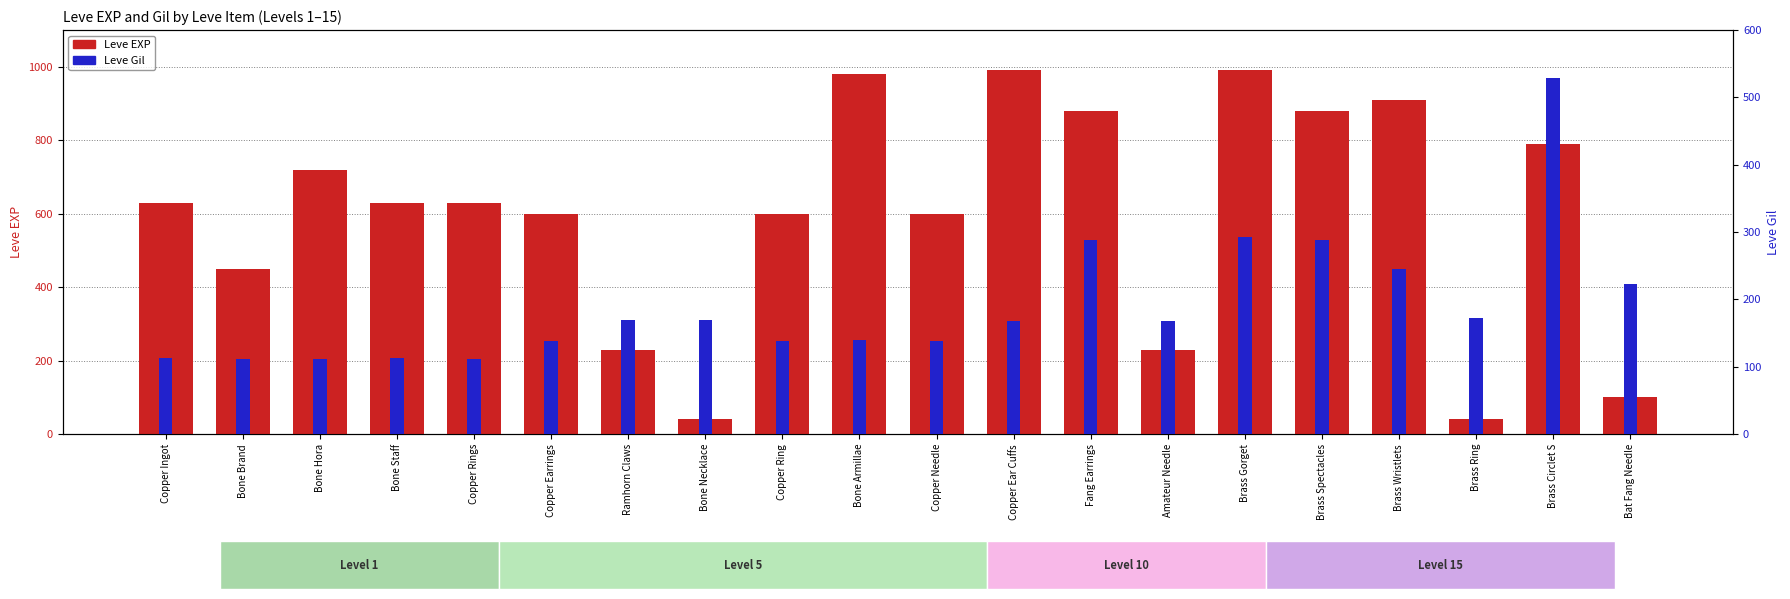

What position from the left is Brass Wristlets?

17